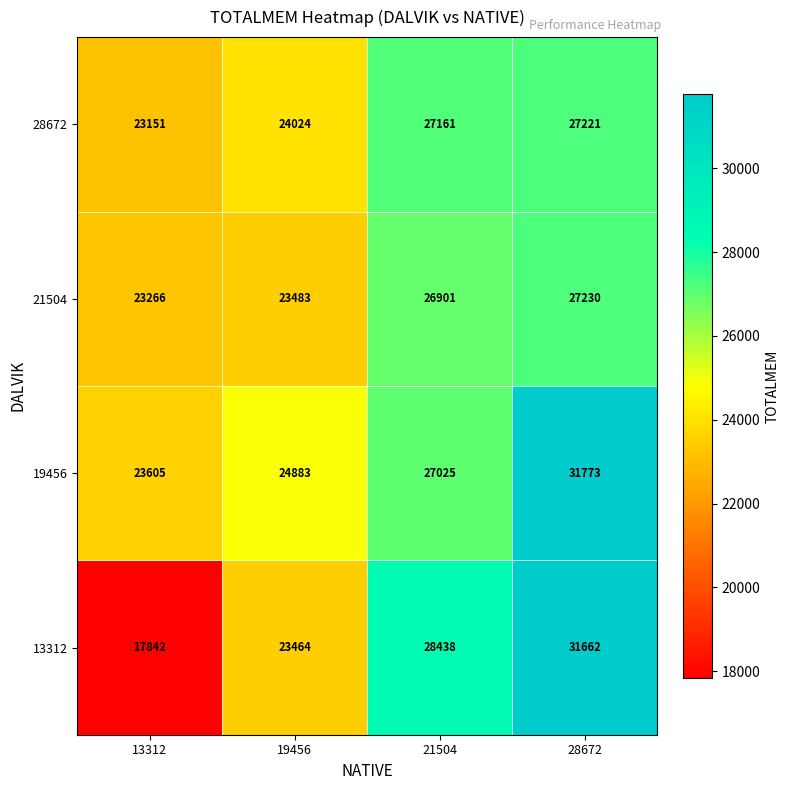

What is the difference between the maximum and minimum values in the 13312 series?

13820